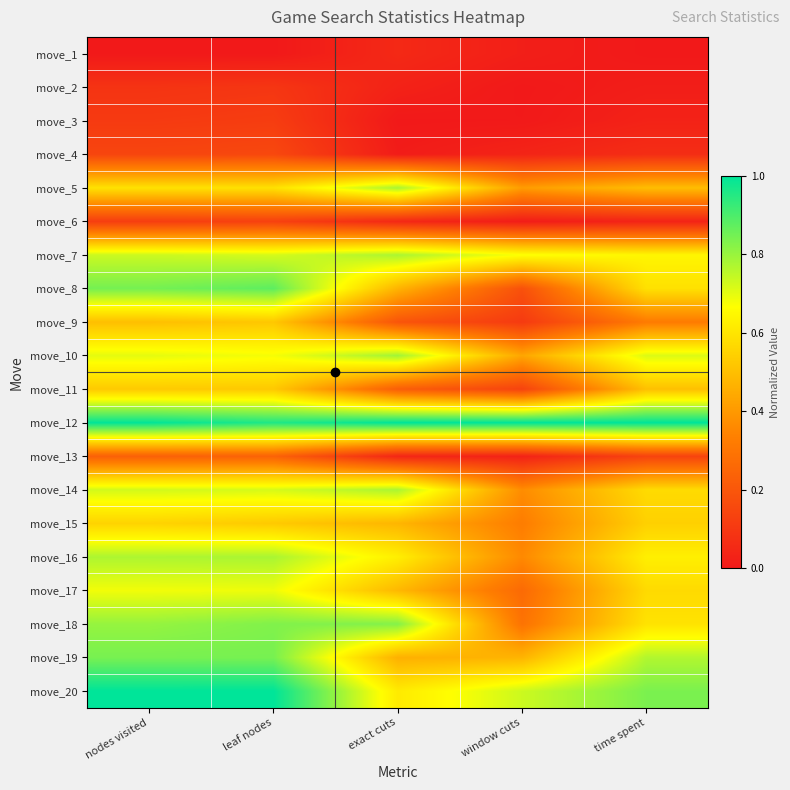

Reading left to right, extract all data points from this chart.

move_1: nodes visited=0.0	leaf nodes=0.0	exact cuts=0.1	window cuts=0.0	time spent=0.0
move_2: nodes visited=0.1	leaf nodes=0.1	exact cuts=0.0	window cuts=0.0	time spent=0.0
move_3: nodes visited=0.1	leaf nodes=0.1	exact cuts=0.0	window cuts=0.0	time spent=0.0
move_4: nodes visited=0.1	leaf nodes=0.2	exact cuts=0.0	window cuts=0.0	time spent=0.1
move_5: nodes visited=0.6	leaf nodes=0.6	exact cuts=0.8	window cuts=0.4	time spent=0.5
move_6: nodes visited=0.1	leaf nodes=0.1	exact cuts=0.0	window cuts=0.0	time spent=0.0
move_7: nodes visited=0.7	leaf nodes=0.7	exact cuts=0.8	window cuts=0.7	time spent=0.6
move_8: nodes visited=0.8	leaf nodes=0.9	exact cuts=0.5	window cuts=0.2	time spent=0.6
move_9: nodes visited=0.5	leaf nodes=0.5	exact cuts=0.2	window cuts=0.1	time spent=0.3
move_10: nodes visited=0.7	leaf nodes=0.7	exact cuts=0.8	window cuts=0.4	time spent=0.7
move_11: nodes visited=0.5	leaf nodes=0.5	exact cuts=0.2	window cuts=0.1	time spent=0.5
move_12: nodes visited=1.0	leaf nodes=1.0	exact cuts=1.0	window cuts=1.0	time spent=1.0
move_13: nodes visited=0.2	leaf nodes=0.2	exact cuts=0.0	window cuts=0.0	time spent=0.1
move_14: nodes visited=0.7	leaf nodes=0.7	exact cuts=0.8	window cuts=0.4	time spent=0.6
move_15: nodes visited=0.6	leaf nodes=0.5	exact cuts=0.5	window cuts=0.3	time spent=0.5
move_16: nodes visited=0.8	leaf nodes=0.8	exact cuts=0.6	window cuts=0.4	time spent=0.6
move_17: nodes visited=0.7	leaf nodes=0.7	exact cuts=0.5	window cuts=0.3	time spent=0.6
move_18: nodes visited=0.8	leaf nodes=0.8	exact cuts=0.8	window cuts=0.3	time spent=0.6
move_19: nodes visited=0.8	leaf nodes=0.8	exact cuts=0.5	window cuts=0.5	time spent=0.8
move_20: nodes visited=1.0	leaf nodes=1.0	exact cuts=0.6	window cuts=0.7	time spent=0.8